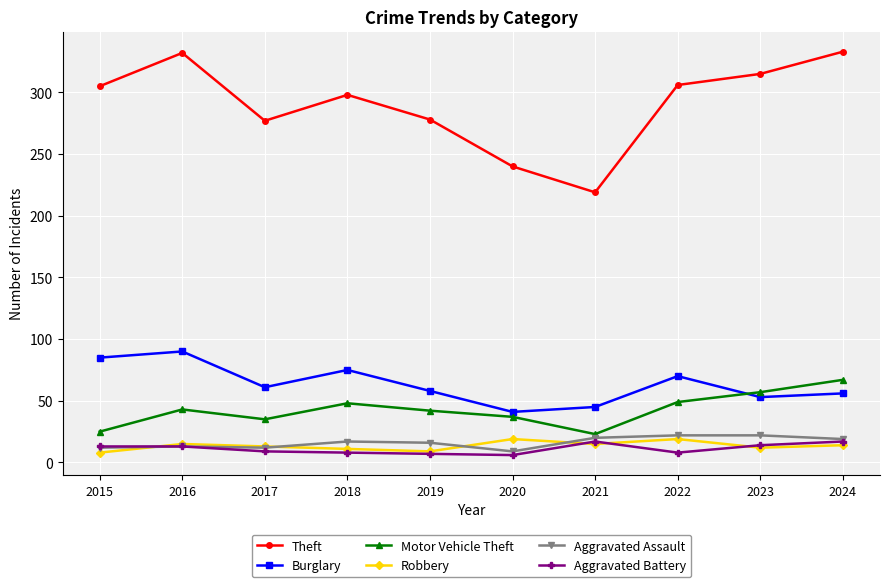

What are all the series names shown in the legend?

Theft, Burglary, Motor Vehicle Theft, Robbery, Aggravated Assault, Aggravated Battery